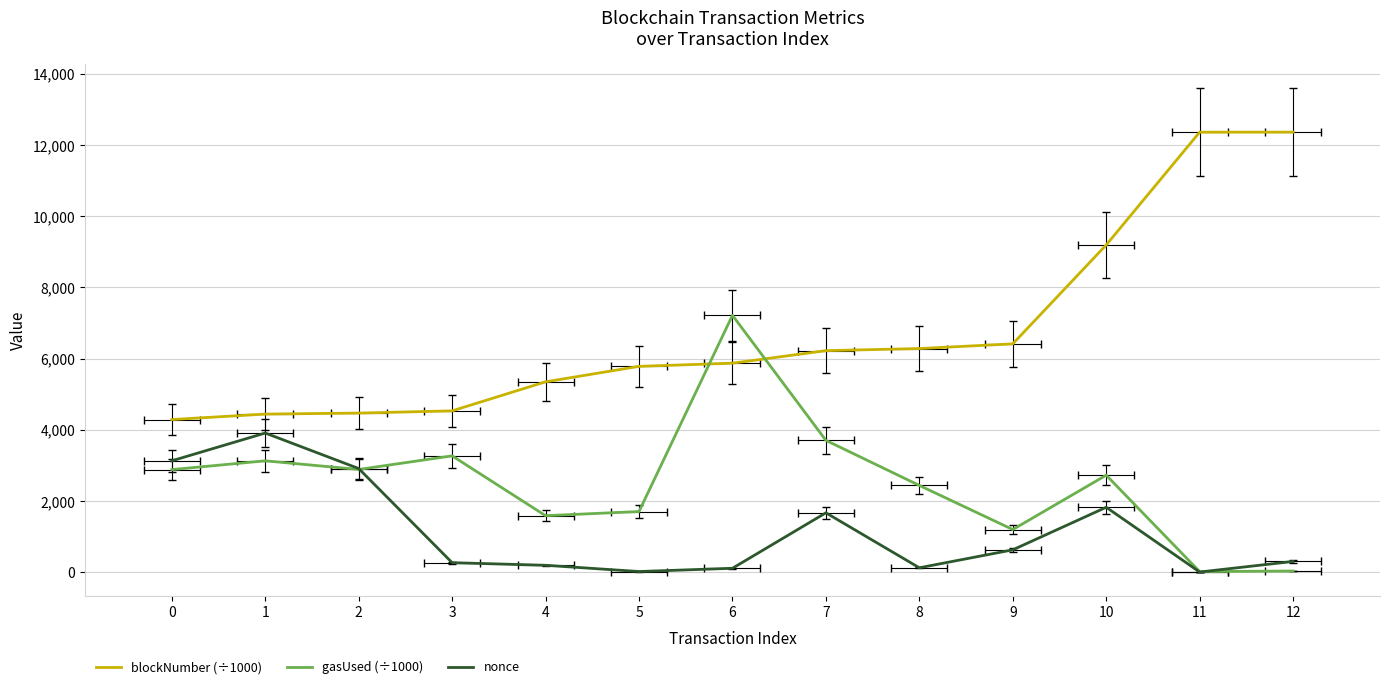

Is the value of gasUsed (÷1000) at 10 greater than the value of nonce at 12?

Yes